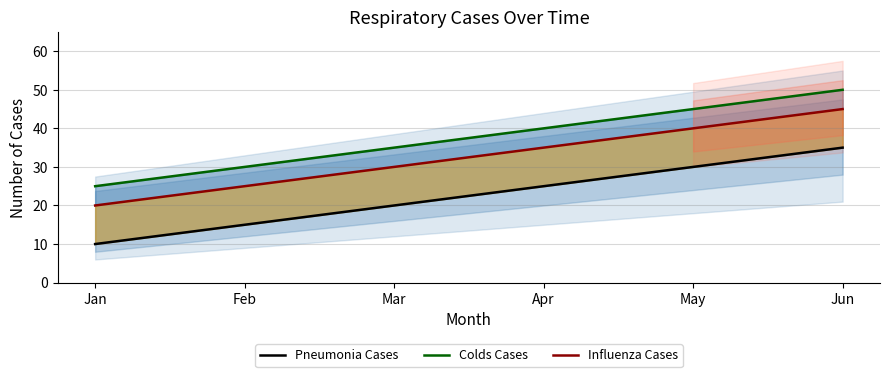

How many values in the Colds Cases (line) series are below 40?

3